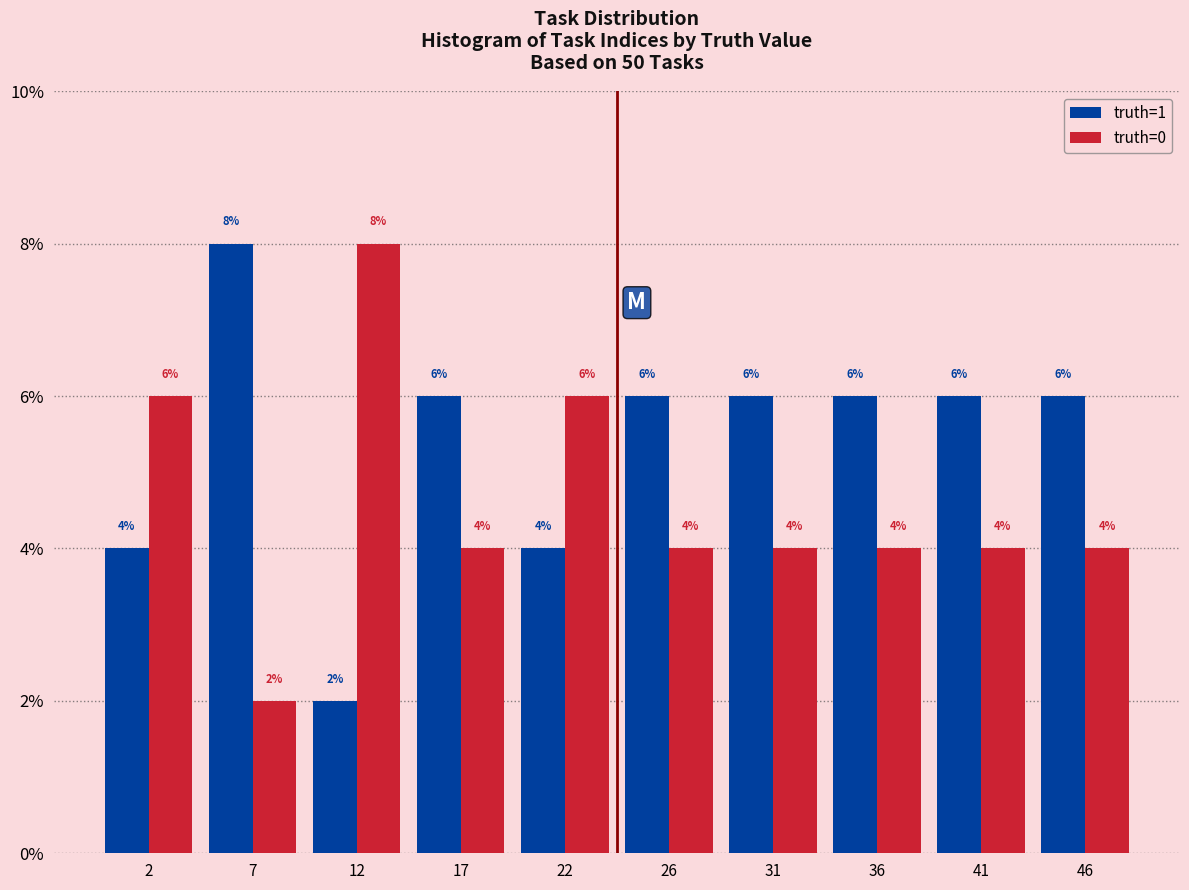

Does the chart contain stacked bars?

No